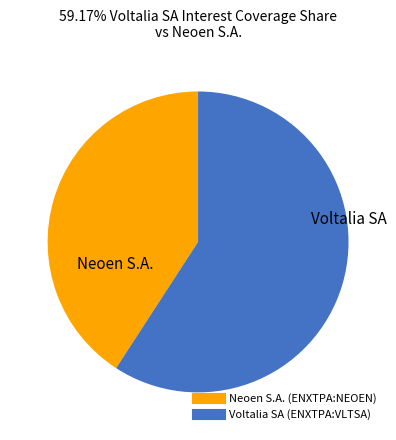

Is it true that Neoen S.A. (ENXTPA:NEOEN) is 41% of the pie?

True